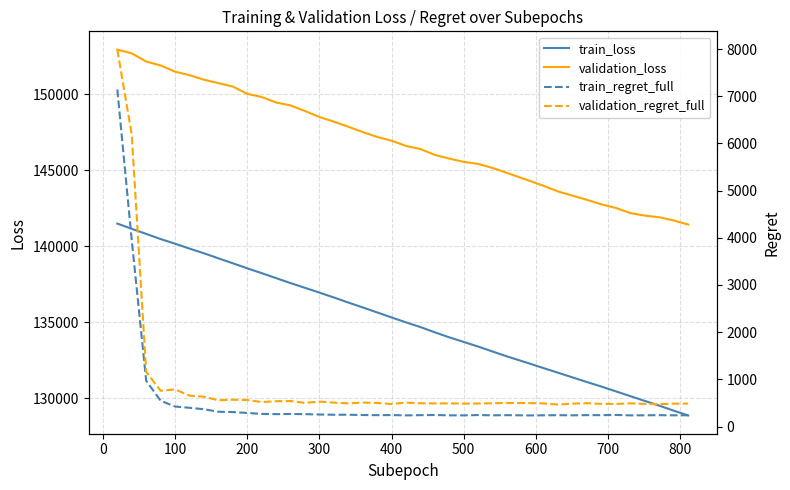

True or false: validation_regret_full and train_loss intersect in this chart.

False